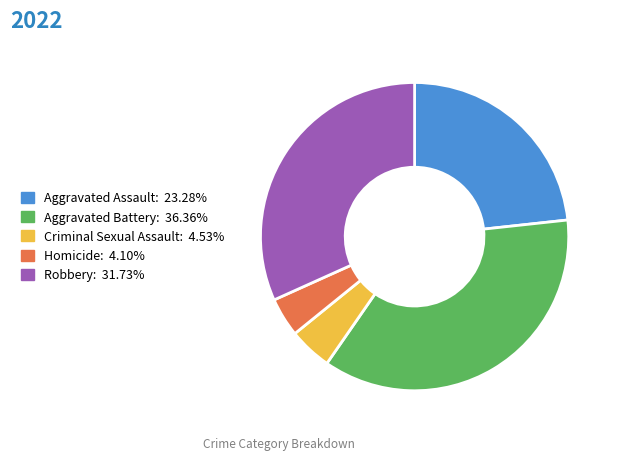

Does any single category account for the majority?

No